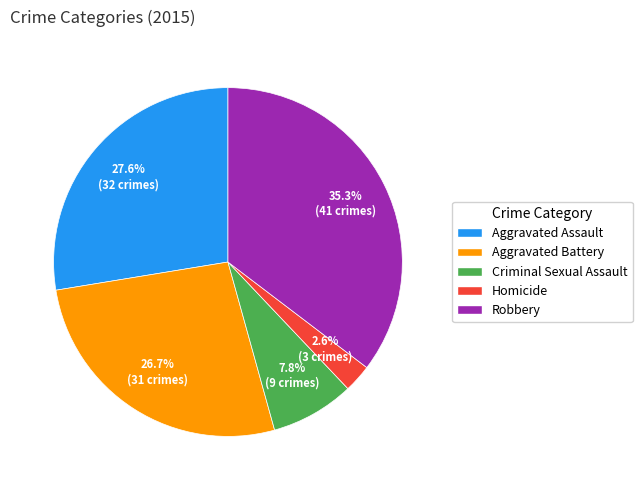

What is the total percentage of Aggravated Battery and Aggravated Assault?

54.3%